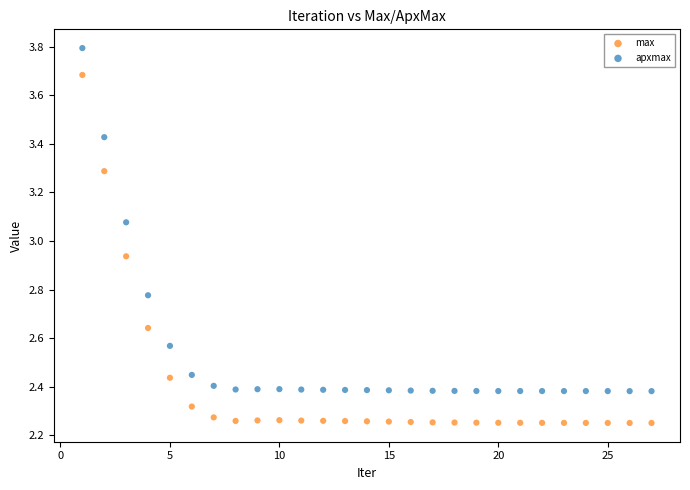

Which series contains the highest Y value?

apxmax